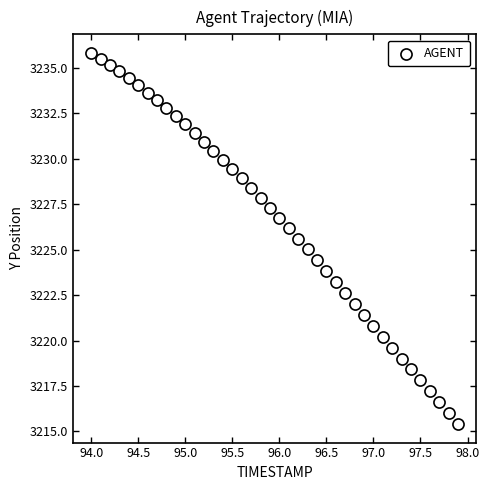

What is the range of X values (max minus min)?

3.9